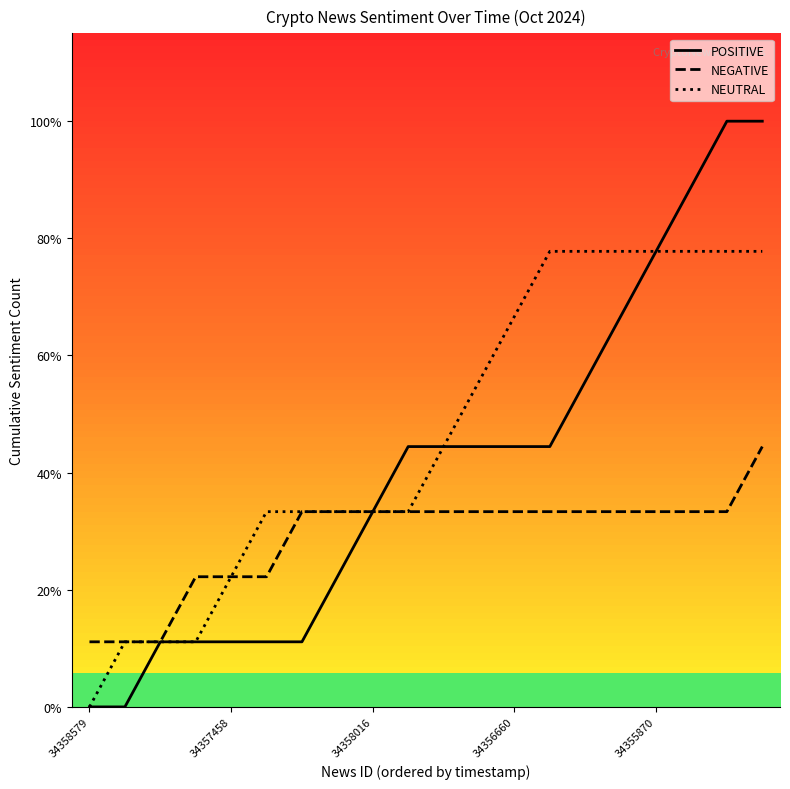

What is the average value of the POSITIVE series?

4